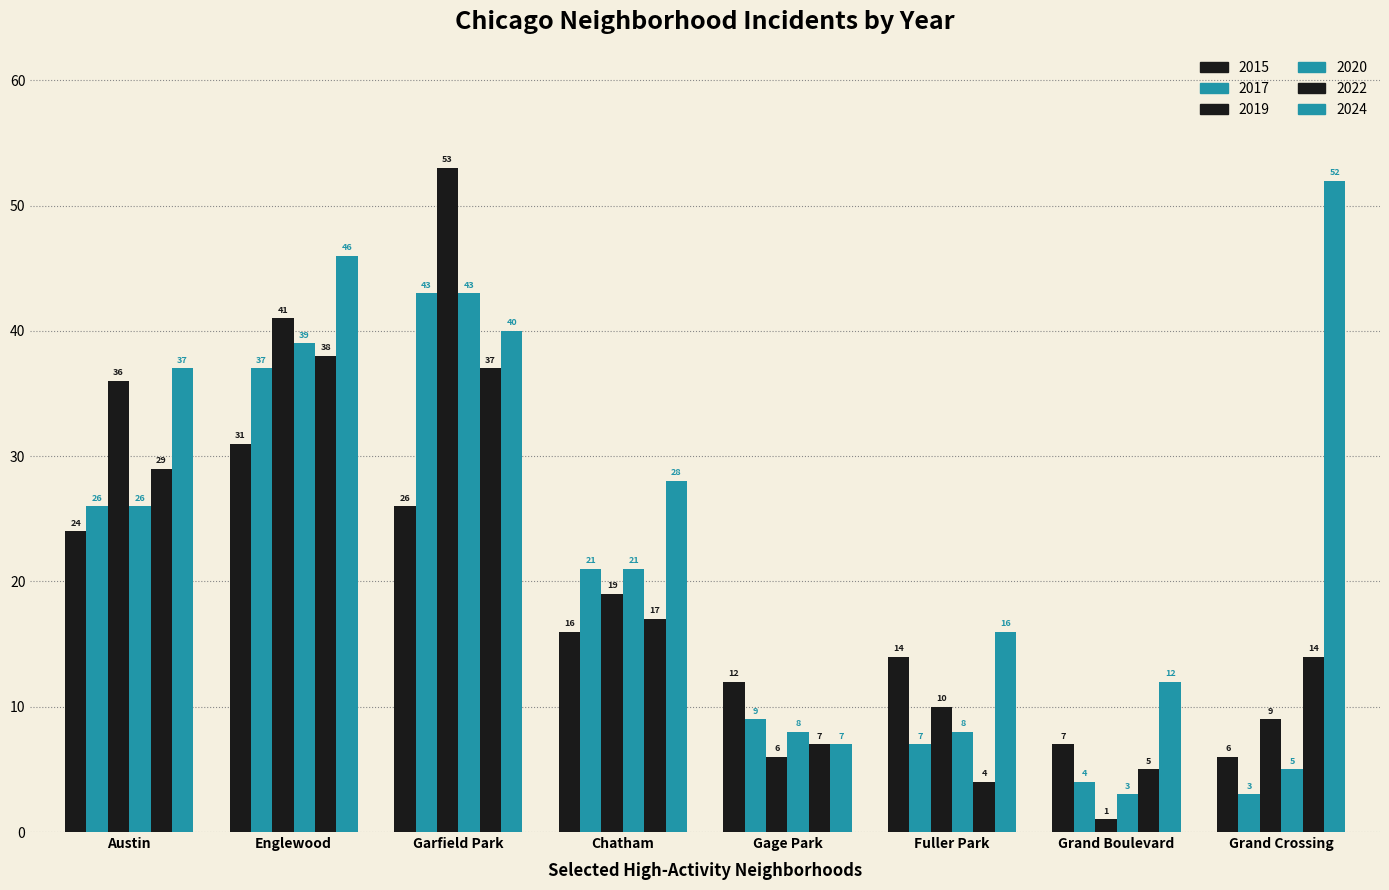

How many groups of bars are there?

8